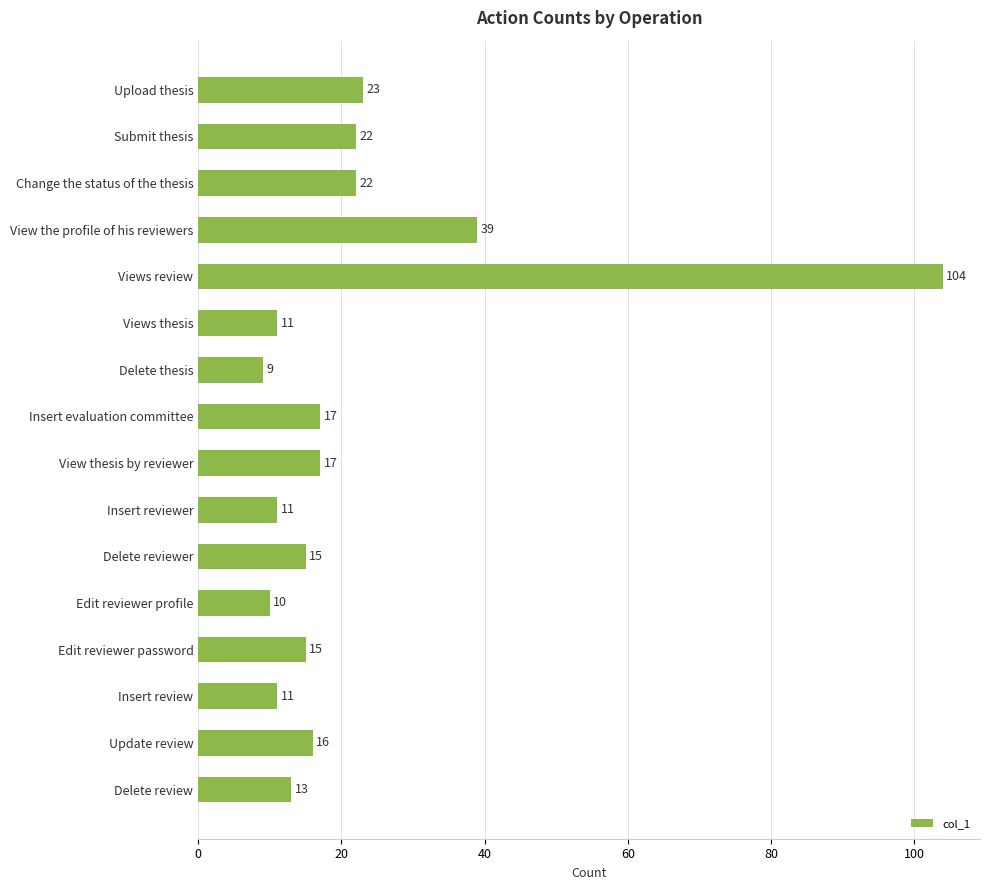

Which has a higher value, Upload thesis or Views review?

Views review